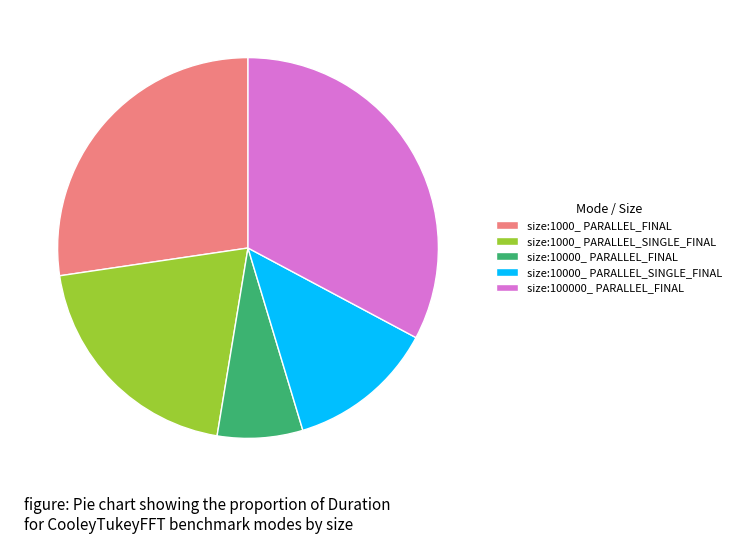

Which slice is the smallest?

size:10000_ PARALLEL_FINAL